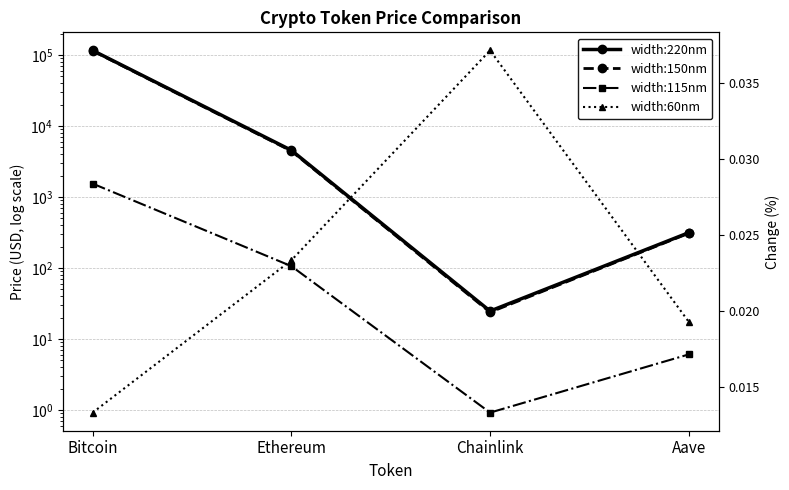

The value of price at Ethereum is 4544.6. True or false?

True